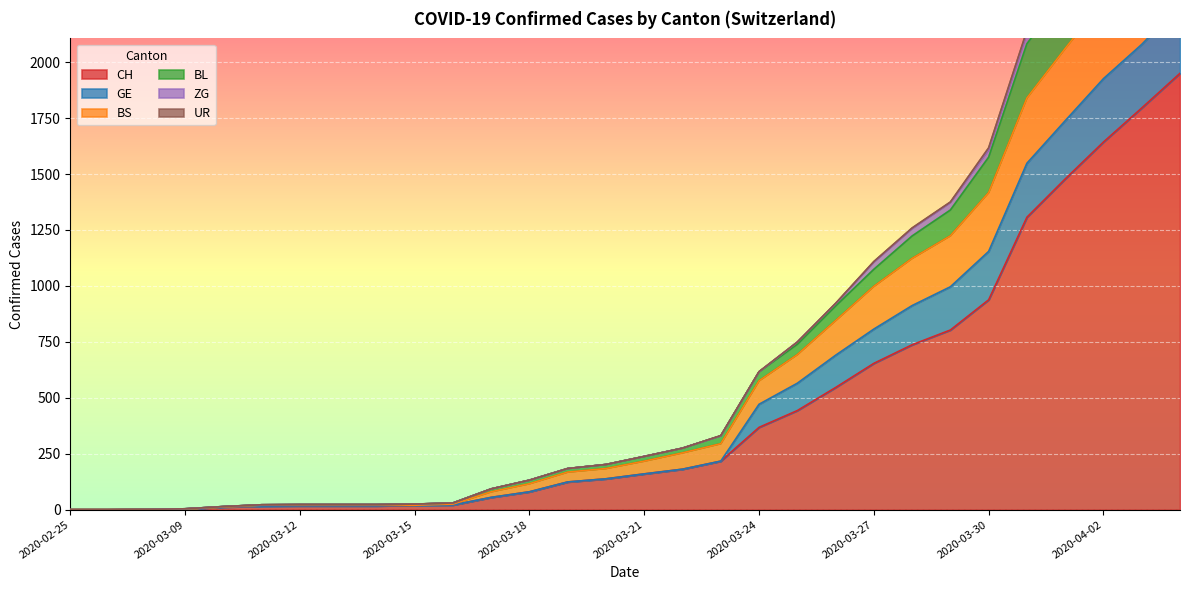

What is the value of the ZG point at the 14th from the left?

184